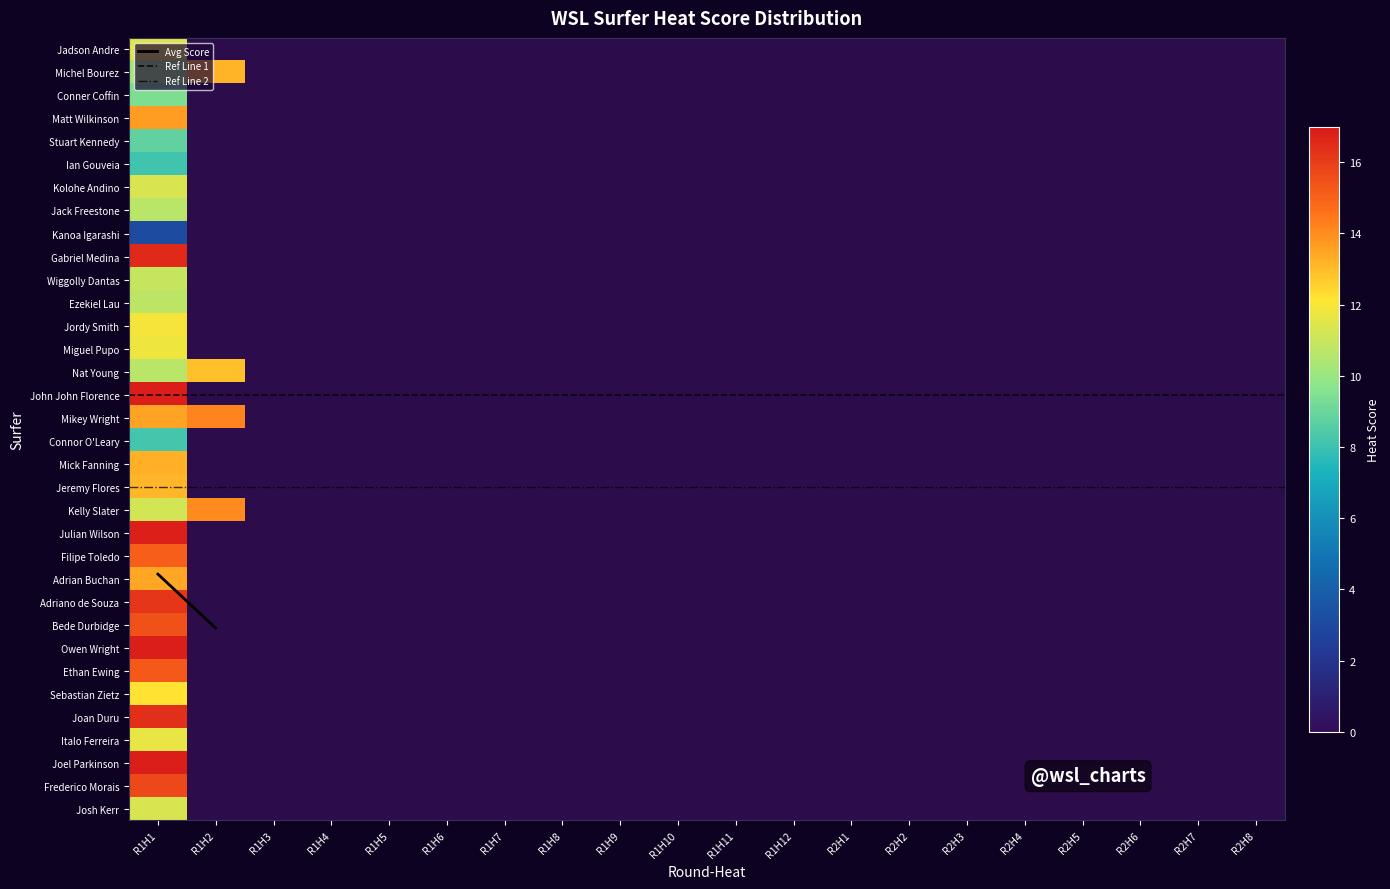

Reading left to right, extract all data points from this chart.

Jadson Andre: 0=11.5	1=0.0	2=0.0	3=0.0	4=0.0	5=0.0	6=0.0	7=0.0	8=0.0	9=0.0	10=0.0	11=0.0	12=0.0	13=0.0	14=0.0	15=0.0	16=0.0	17=0.0	18=0.0	19=0.0
Michel Bourez: 0=10.3	1=13.2	2=0.0	3=0.0	4=0.0	5=0.0	6=0.0	7=0.0	8=0.0	9=0.0	10=0.0	11=0.0	12=0.0	13=0.0	14=0.0	15=0.0	16=0.0	17=0.0	18=0.0	19=0.0
Conner Coffin: 0=9.4	1=0.0	2=0.0	3=0.0	4=0.0	5=0.0	6=0.0	7=0.0	8=0.0	9=0.0	10=0.0	11=0.0	12=0.0	13=0.0	14=0.0	15=0.0	16=0.0	17=0.0	18=0.0	19=0.0
Matt Wilkinson: 0=13.7	1=0.0	2=0.0	3=0.0	4=0.0	5=0.0	6=0.0	7=0.0	8=0.0	9=0.0	10=0.0	11=0.0	12=0.0	13=0.0	14=0.0	15=0.0	16=0.0	17=0.0	18=0.0	19=0.0
Stuart Kennedy: 0=8.8	1=0.0	2=0.0	3=0.0	4=0.0	5=0.0	6=0.0	7=0.0	8=0.0	9=0.0	10=0.0	11=0.0	12=0.0	13=0.0	14=0.0	15=0.0	16=0.0	17=0.0	18=0.0	19=0.0
Ian Gouveia: 0=8.1	1=0.0	2=0.0	3=0.0	4=0.0	5=0.0	6=0.0	7=0.0	8=0.0	9=0.0	10=0.0	11=0.0	12=0.0	13=0.0	14=0.0	15=0.0	16=0.0	17=0.0	18=0.0	19=0.0
Kolohe Andino: 0=11.3	1=0.0	2=0.0	3=0.0	4=0.0	5=0.0	6=0.0	7=0.0	8=0.0	9=0.0	10=0.0	11=0.0	12=0.0	13=0.0	14=0.0	15=0.0	16=0.0	17=0.0	18=0.0	19=0.0
Jack Freestone: 0=10.7	1=0.0	2=0.0	3=0.0	4=0.0	5=0.0	6=0.0	7=0.0	8=0.0	9=0.0	10=0.0	11=0.0	12=0.0	13=0.0	14=0.0	15=0.0	16=0.0	17=0.0	18=0.0	19=0.0
Kanoa Igarashi: 0=3.1	1=0.0	2=0.0	3=0.0	4=0.0	5=0.0	6=0.0	7=0.0	8=0.0	9=0.0	10=0.0	11=0.0	12=0.0	13=0.0	14=0.0	15=0.0	16=0.0	17=0.0	18=0.0	19=0.0
Gabriel Medina: 0=16.5	1=0.0	2=0.0	3=0.0	4=0.0	5=0.0	6=0.0	7=0.0	8=0.0	9=0.0	10=0.0	11=0.0	12=0.0	13=0.0	14=0.0	15=0.0	16=0.0	17=0.0	18=0.0	19=0.0
Wiggolly Dantas: 0=10.9	1=0.0	2=0.0	3=0.0	4=0.0	5=0.0	6=0.0	7=0.0	8=0.0	9=0.0	10=0.0	11=0.0	12=0.0	13=0.0	14=0.0	15=0.0	16=0.0	17=0.0	18=0.0	19=0.0
Ezekiel Lau: 0=10.7	1=0.0	2=0.0	3=0.0	4=0.0	5=0.0	6=0.0	7=0.0	8=0.0	9=0.0	10=0.0	11=0.0	12=0.0	13=0.0	14=0.0	15=0.0	16=0.0	17=0.0	18=0.0	19=0.0
Jordy Smith: 0=11.9	1=0.0	2=0.0	3=0.0	4=0.0	5=0.0	6=0.0	7=0.0	8=0.0	9=0.0	10=0.0	11=0.0	12=0.0	13=0.0	14=0.0	15=0.0	16=0.0	17=0.0	18=0.0	19=0.0
Miguel Pupo: 0=11.8	1=0.0	2=0.0	3=0.0	4=0.0	5=0.0	6=0.0	7=0.0	8=0.0	9=0.0	10=0.0	11=0.0	12=0.0	13=0.0	14=0.0	15=0.0	16=0.0	17=0.0	18=0.0	19=0.0
Nat Young: 0=10.7	1=12.9	2=0.0	3=0.0	4=0.0	5=0.0	6=0.0	7=0.0	8=0.0	9=0.0	10=0.0	11=0.0	12=0.0	13=0.0	14=0.0	15=0.0	16=0.0	17=0.0	18=0.0	19=0.0
John John Florence: 0=16.8	1=0.0	2=0.0	3=0.0	4=0.0	5=0.0	6=0.0	7=0.0	8=0.0	9=0.0	10=0.0	11=0.0	12=0.0	13=0.0	14=0.0	15=0.0	16=0.0	17=0.0	18=0.0	19=0.0
Mikey Wright: 0=13.5	1=14.2	2=0.0	3=0.0	4=0.0	5=0.0	6=0.0	7=0.0	8=0.0	9=0.0	10=0.0	11=0.0	12=0.0	13=0.0	14=0.0	15=0.0	16=0.0	17=0.0	18=0.0	19=0.0
Connor O'Leary: 0=8.2	1=0.0	2=0.0	3=0.0	4=0.0	5=0.0	6=0.0	7=0.0	8=0.0	9=0.0	10=0.0	11=0.0	12=0.0	13=0.0	14=0.0	15=0.0	16=0.0	17=0.0	18=0.0	19=0.0
Mick Fanning: 0=13.3	1=0.0	2=0.0	3=0.0	4=0.0	5=0.0	6=0.0	7=0.0	8=0.0	9=0.0	10=0.0	11=0.0	12=0.0	13=0.0	14=0.0	15=0.0	16=0.0	17=0.0	18=0.0	19=0.0
Jeremy Flores: 0=13.1	1=0.0	2=0.0	3=0.0	4=0.0	5=0.0	6=0.0	7=0.0	8=0.0	9=0.0	10=0.0	11=0.0	12=0.0	13=0.0	14=0.0	15=0.0	16=0.0	17=0.0	18=0.0	19=0.0
Kelly Slater: 0=11.2	1=14.0	2=0.0	3=0.0	4=0.0	5=0.0	6=0.0	7=0.0	8=0.0	9=0.0	10=0.0	11=0.0	12=0.0	13=0.0	14=0.0	15=0.0	16=0.0	17=0.0	18=0.0	19=0.0
Julian Wilson: 0=16.8	1=0.0	2=0.0	3=0.0	4=0.0	5=0.0	6=0.0	7=0.0	8=0.0	9=0.0	10=0.0	11=0.0	12=0.0	13=0.0	14=0.0	15=0.0	16=0.0	17=0.0	18=0.0	19=0.0
Filipe Toledo: 0=15.1	1=0.0	2=0.0	3=0.0	4=0.0	5=0.0	6=0.0	7=0.0	8=0.0	9=0.0	10=0.0	11=0.0	12=0.0	13=0.0	14=0.0	15=0.0	16=0.0	17=0.0	18=0.0	19=0.0
Adrian Buchan: 0=13.4	1=0.0	2=0.0	3=0.0	4=0.0	5=0.0	6=0.0	7=0.0	8=0.0	9=0.0	10=0.0	11=0.0	12=0.0	13=0.0	14=0.0	15=0.0	16=0.0	17=0.0	18=0.0	19=0.0
Adriano de Souza: 0=16.2	1=0.0	2=0.0	3=0.0	4=0.0	5=0.0	6=0.0	7=0.0	8=0.0	9=0.0	10=0.0	11=0.0	12=0.0	13=0.0	14=0.0	15=0.0	16=0.0	17=0.0	18=0.0	19=0.0
Bede Durbidge: 0=15.4	1=0.0	2=0.0	3=0.0	4=0.0	5=0.0	6=0.0	7=0.0	8=0.0	9=0.0	10=0.0	11=0.0	12=0.0	13=0.0	14=0.0	15=0.0	16=0.0	17=0.0	18=0.0	19=0.0
Owen Wright: 0=16.8	1=0.0	2=0.0	3=0.0	4=0.0	5=0.0	6=0.0	7=0.0	8=0.0	9=0.0	10=0.0	11=0.0	12=0.0	13=0.0	14=0.0	15=0.0	16=0.0	17=0.0	18=0.0	19=0.0
Ethan Ewing: 0=15.3	1=0.0	2=0.0	3=0.0	4=0.0	5=0.0	6=0.0	7=0.0	8=0.0	9=0.0	10=0.0	11=0.0	12=0.0	13=0.0	14=0.0	15=0.0	16=0.0	17=0.0	18=0.0	19=0.0
Sebastian Zietz: 0=12.2	1=0.0	2=0.0	3=0.0	4=0.0	5=0.0	6=0.0	7=0.0	8=0.0	9=0.0	10=0.0	11=0.0	12=0.0	13=0.0	14=0.0	15=0.0	16=0.0	17=0.0	18=0.0	19=0.0
Joan Duru: 0=16.4	1=0.0	2=0.0	3=0.0	4=0.0	5=0.0	6=0.0	7=0.0	8=0.0	9=0.0	10=0.0	11=0.0	12=0.0	13=0.0	14=0.0	15=0.0	16=0.0	17=0.0	18=0.0	19=0.0
Italo Ferreira: 0=11.7	1=0.0	2=0.0	3=0.0	4=0.0	5=0.0	6=0.0	7=0.0	8=0.0	9=0.0	10=0.0	11=0.0	12=0.0	13=0.0	14=0.0	15=0.0	16=0.0	17=0.0	18=0.0	19=0.0
Joel Parkinson: 0=16.9	1=0.0	2=0.0	3=0.0	4=0.0	5=0.0	6=0.0	7=0.0	8=0.0	9=0.0	10=0.0	11=0.0	12=0.0	13=0.0	14=0.0	15=0.0	16=0.0	17=0.0	18=0.0	19=0.0
Frederico Morais: 0=15.7	1=0.0	2=0.0	3=0.0	4=0.0	5=0.0	6=0.0	7=0.0	8=0.0	9=0.0	10=0.0	11=0.0	12=0.0	13=0.0	14=0.0	15=0.0	16=0.0	17=0.0	18=0.0	19=0.0
Josh Kerr: 0=11.3	1=0.0	2=0.0	3=0.0	4=0.0	5=0.0	6=0.0	7=0.0	8=0.0	9=0.0	10=0.0	11=0.0	12=0.0	13=0.0	14=0.0	15=0.0	16=0.0	17=0.0	18=0.0	19=0.0